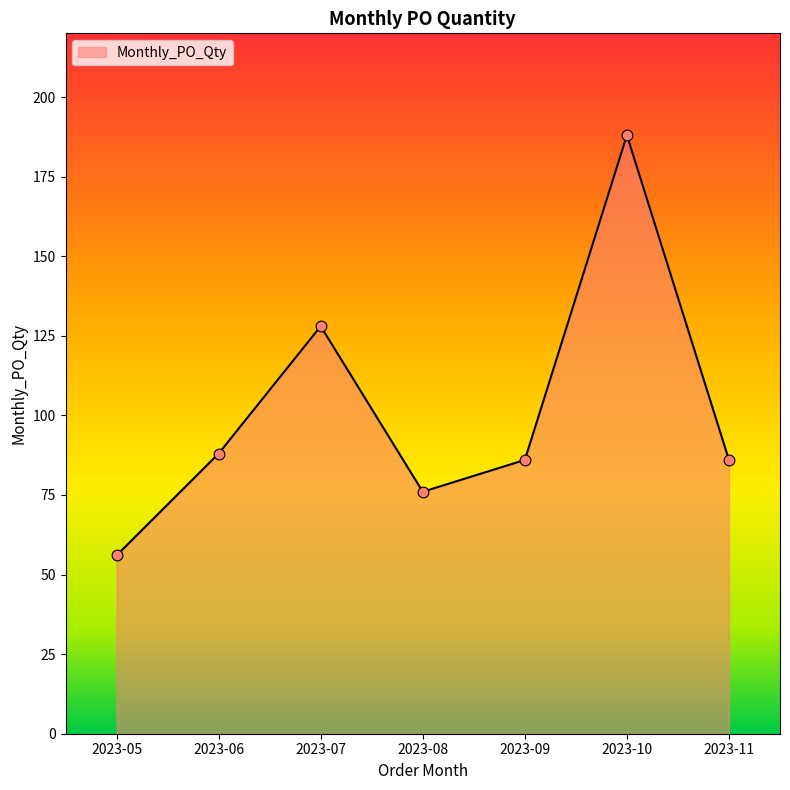

What is the ratio of the value at 2023-06 to the value at 2023-10?

0.5